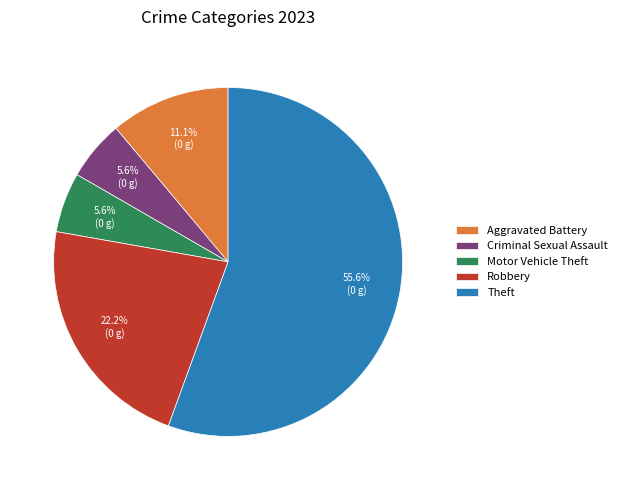

Count the number of slices in the pie.

5